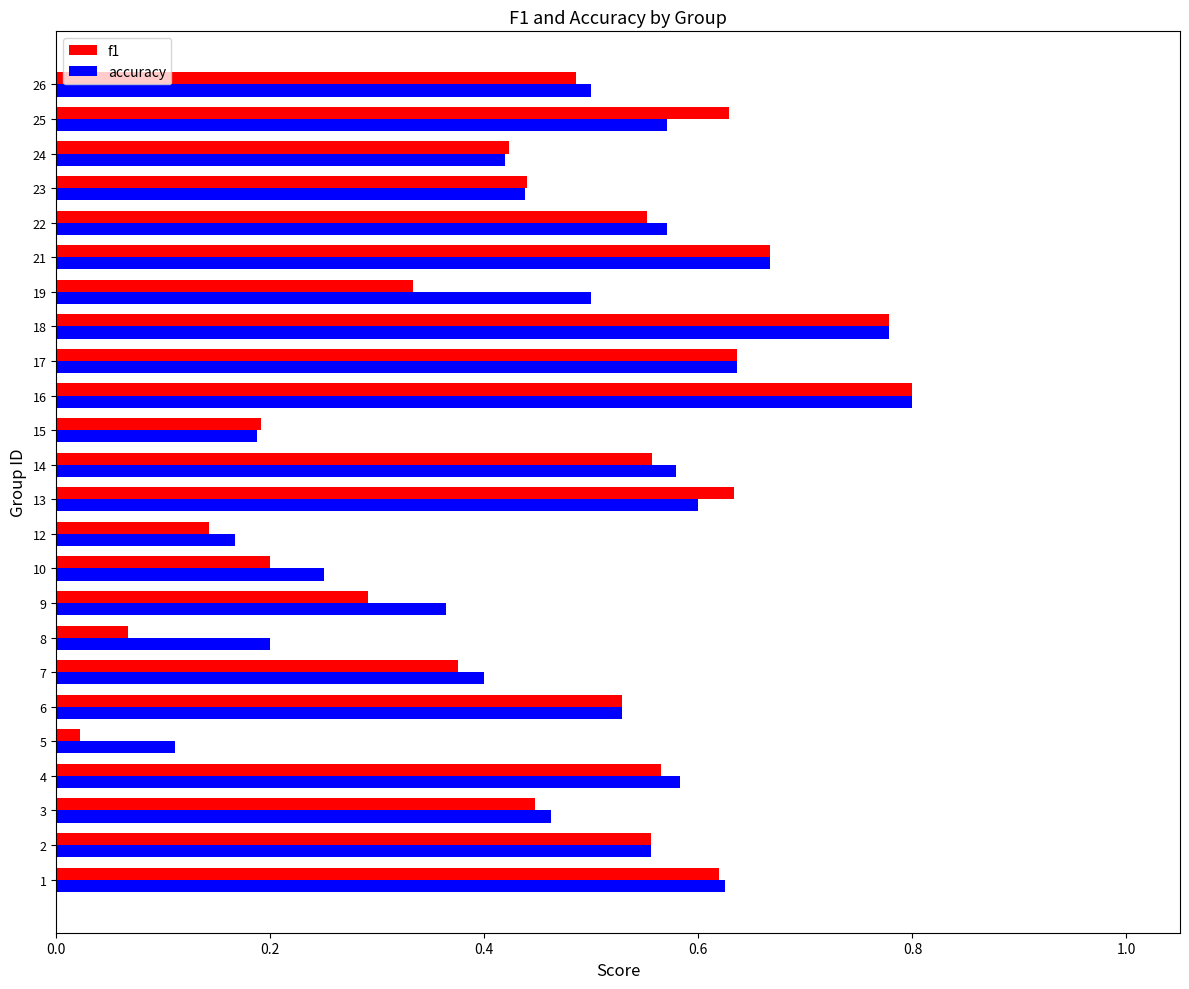

At which label does accuracy reach its peak?

16